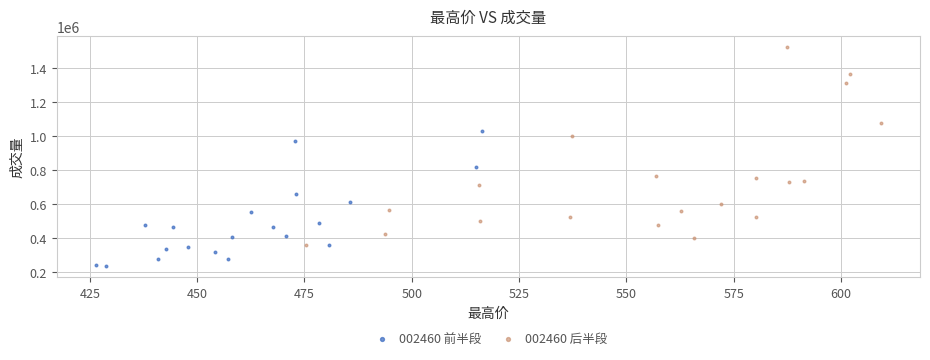

Which series contains the lowest Y value?

002460 前半段